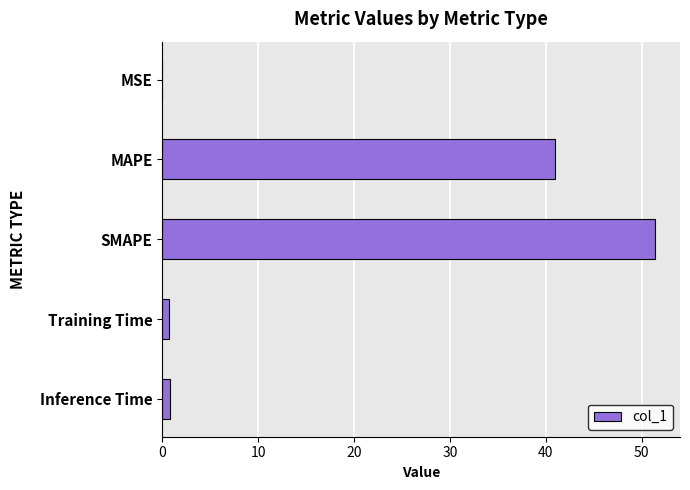

What is the maximum value shown in the chart?

51.4